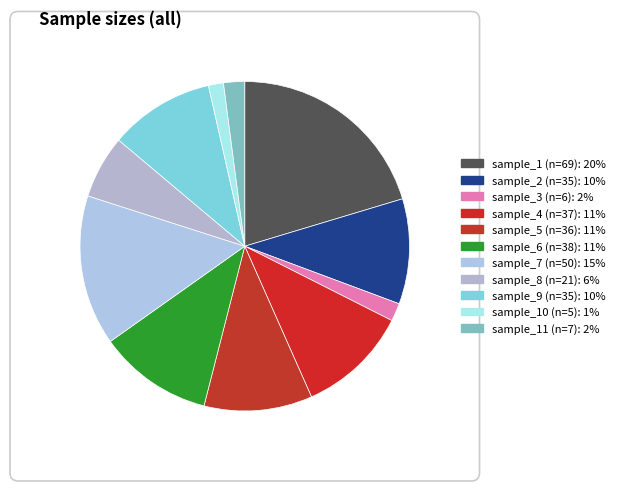

How many segments does this pie chart have?

11